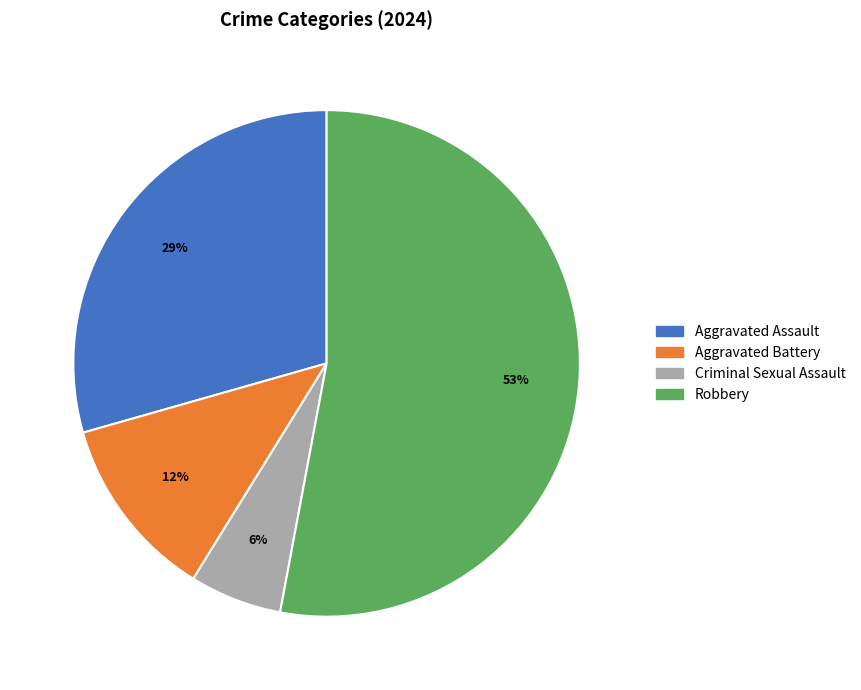

Is it true that Criminal Sexual Assault is 6% of the pie?

True